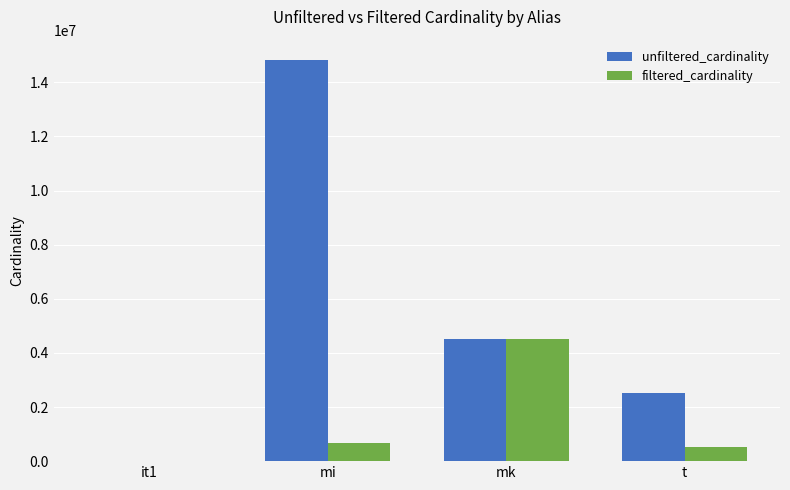

How many categories are shown in the chart?

4